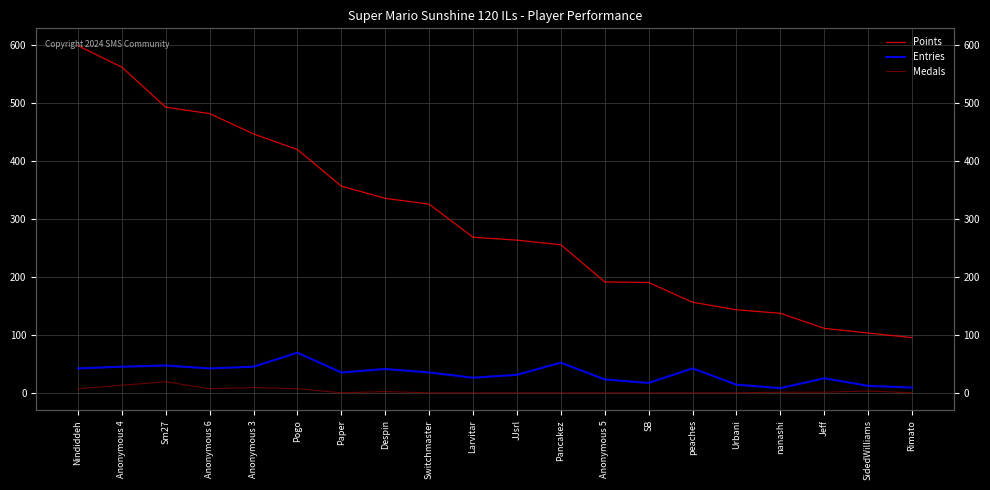

Which series has the largest total across all categories?

Points